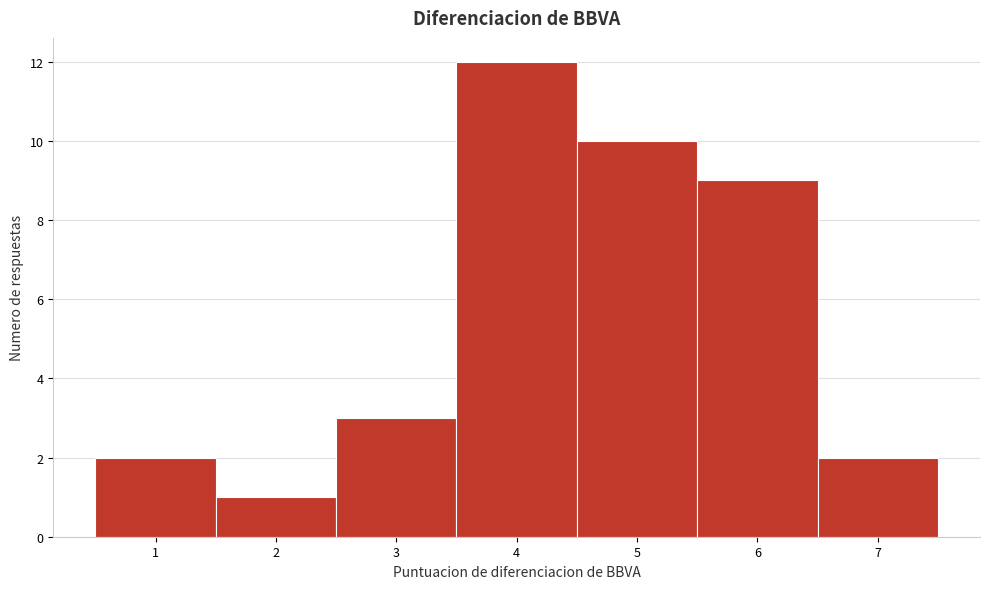

Reading left to right, transcribe this chart: for each bar, give the range it covers on the x-axis and its height. The values are not printed on the chart, so give them approximately, as read against the axis.

0.5 to 1.5: 2
1.5 to 2.5: 1
2.5 to 3.5: 3
3.5 to 4.5: 12
4.5 to 5.5: 10
5.5 to 6.5: 9
6.5 to 7.5: 2